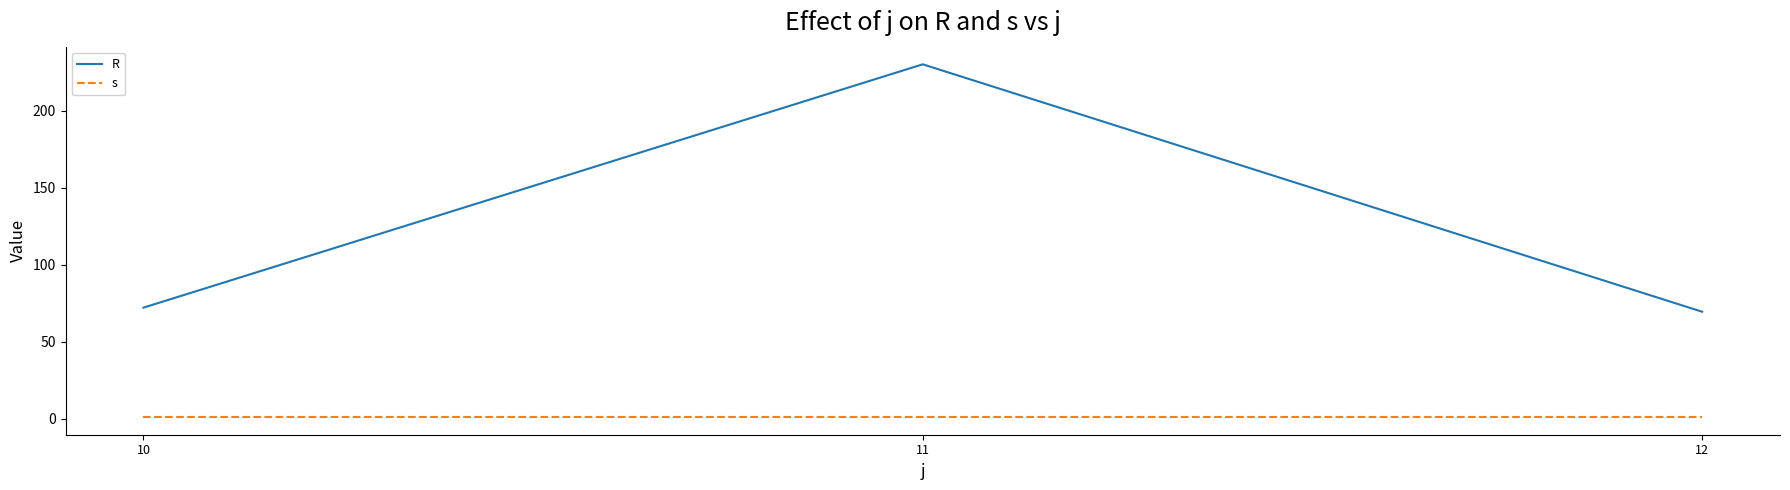

What is the total value across all series at 12?

70.5